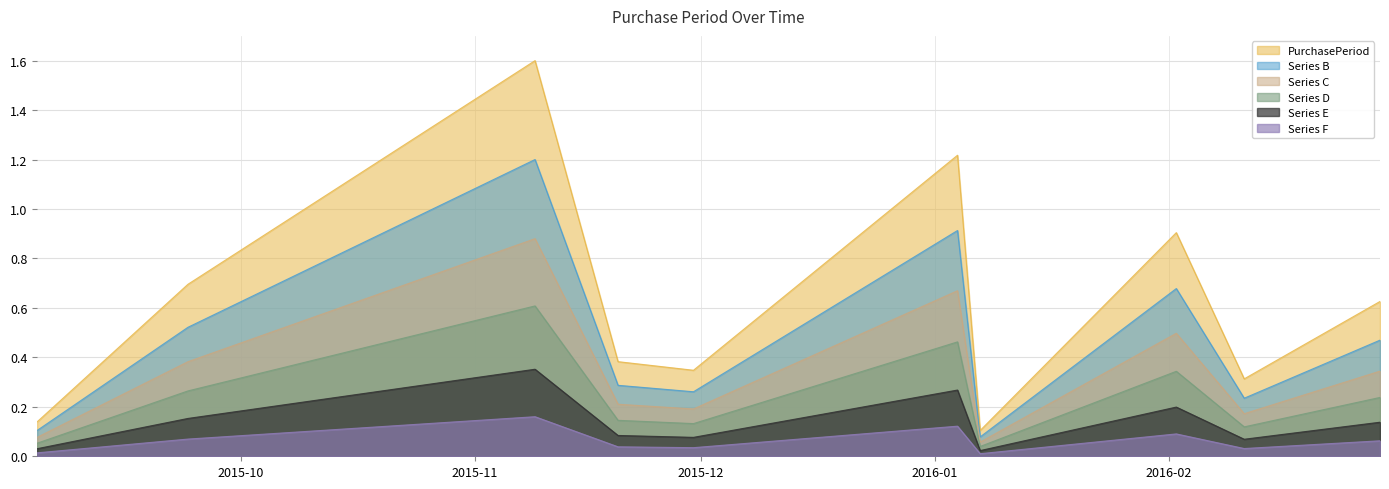

List the labels in order of value, largest first.

2015-11-09, 2016-01-04, 2016-02-02, 2015-09-24, 2016-02-29, 2015-11-20, 2015-11-30, 2016-02-11, 2015-09-04, 2016-01-07